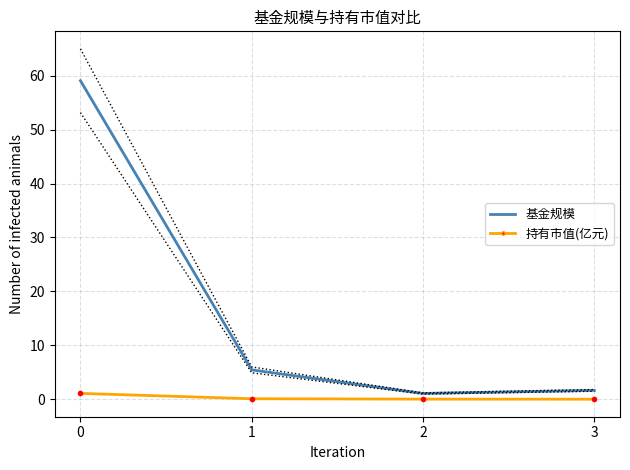

How many data points in 基金规模 are less than 5?

2